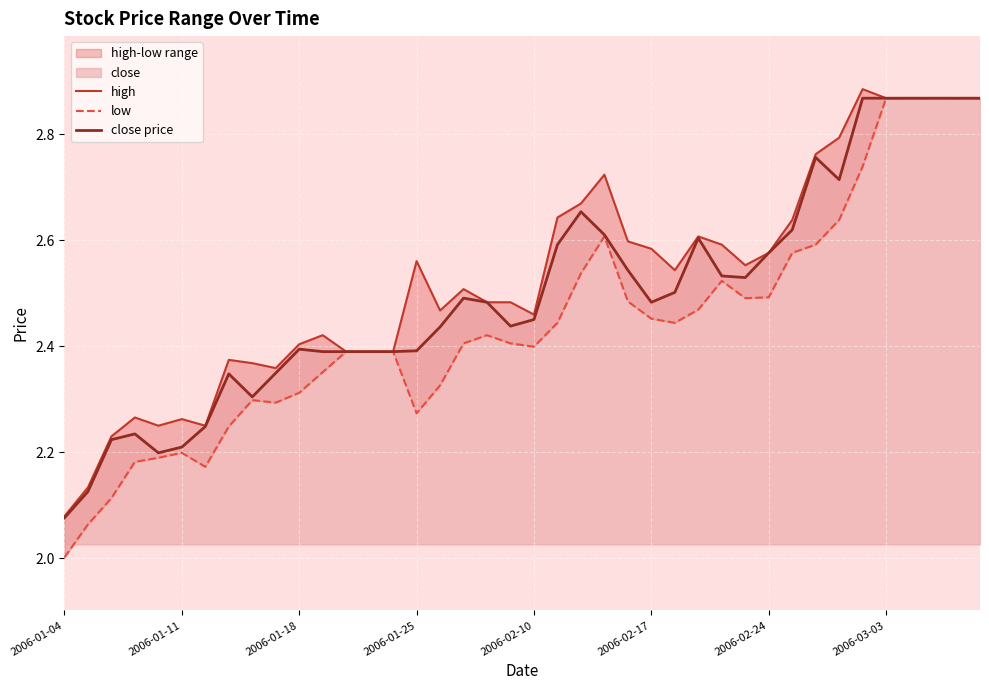

True or false: low and high intersect in this chart.

False